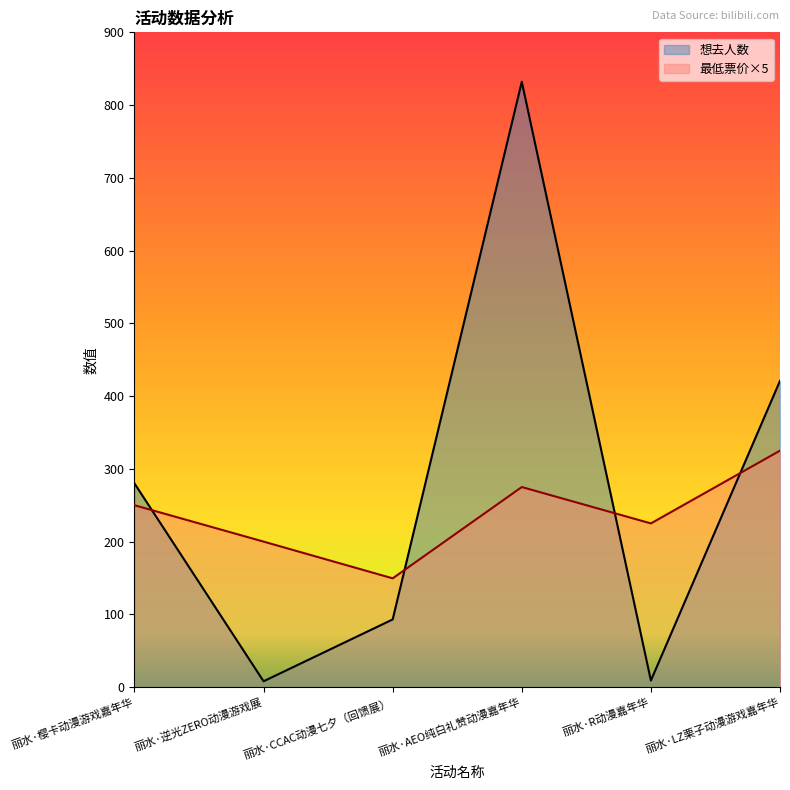

Between which two adjacent categories do 想去人数 and 最低票价 first intersect?

丽水·樱卡动漫游戏嘉年华 and 丽水·逆光ZERO动漫游戏展